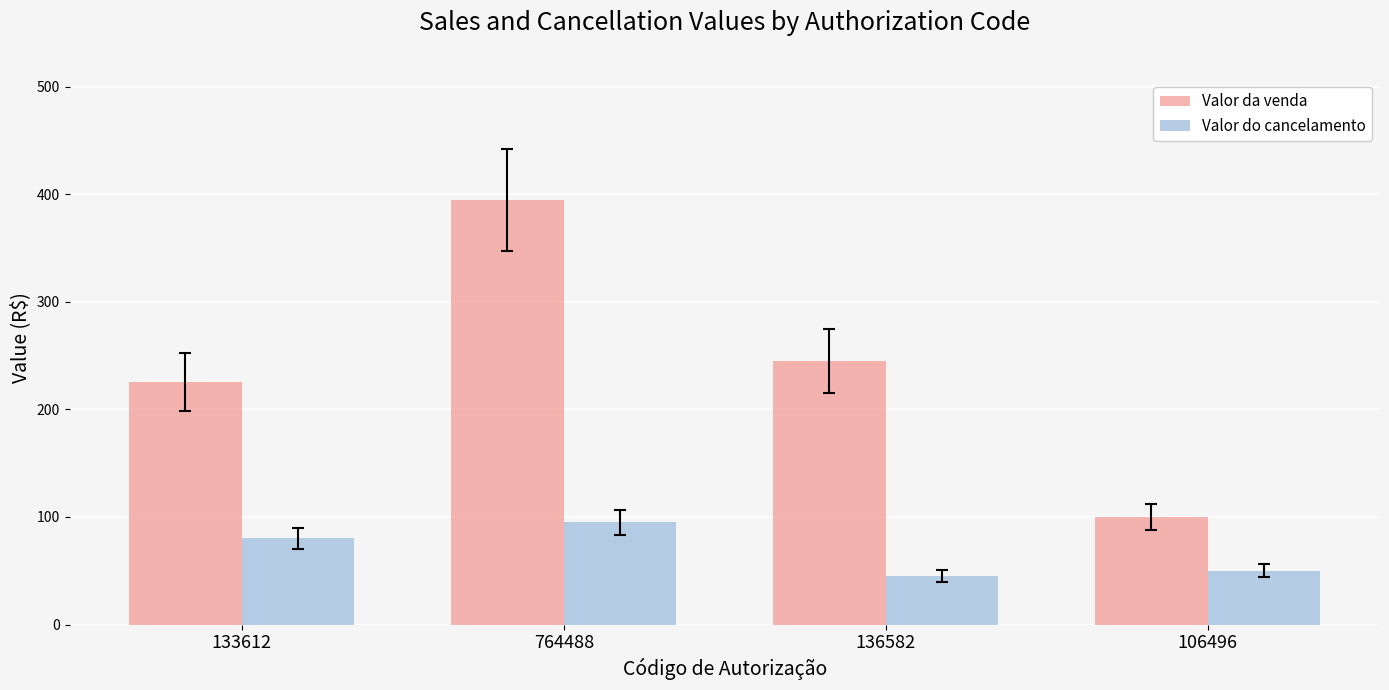

What is the approximate value of Valor da venda at 764488, to the nearest 5?

395